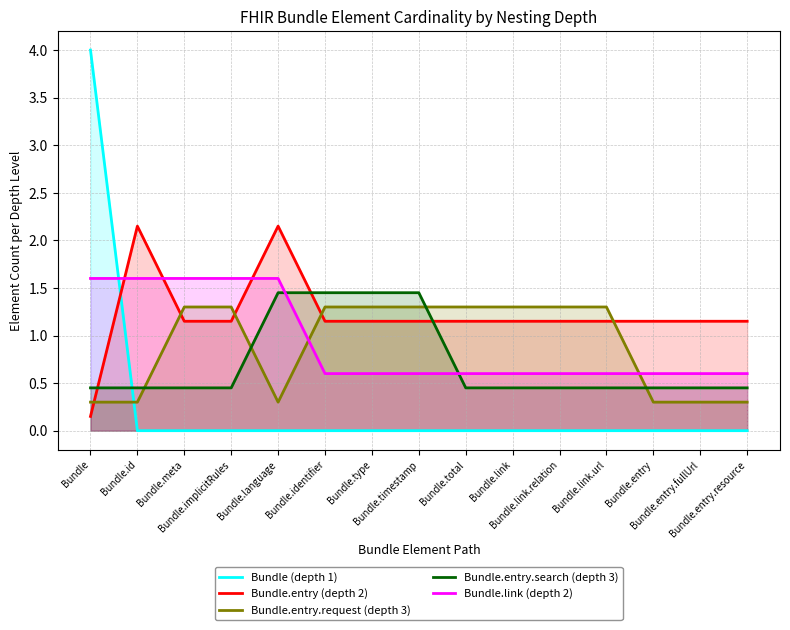

Reading left to right, what are all the values shown in this chart?

Bundle (depth 1): 4.0	0.0	0.0	0.0	0.0	0.0	0.0	0.0	0.0	0.0	0.0	0.0	0.0	0.0	0.0
Bundle.entry (depth 2): 0.1	2.1	1.1	1.1	2.1	1.1	1.1	1.1	1.1	1.1	1.1	1.1	1.1	1.1	1.1
Bundle.entry.request (depth 3): 0.3	0.3	1.3	1.3	0.3	1.3	1.3	1.3	1.3	1.3	1.3	1.3	0.3	0.3	0.3
Bundle.entry.search (depth 3): 0.4	0.4	0.4	0.4	1.4	1.4	1.4	1.4	0.4	0.4	0.4	0.4	0.4	0.4	0.4
Bundle.link (depth 2): 1.6	1.6	1.6	1.6	1.6	0.6	0.6	0.6	0.6	0.6	0.6	0.6	0.6	0.6	0.6